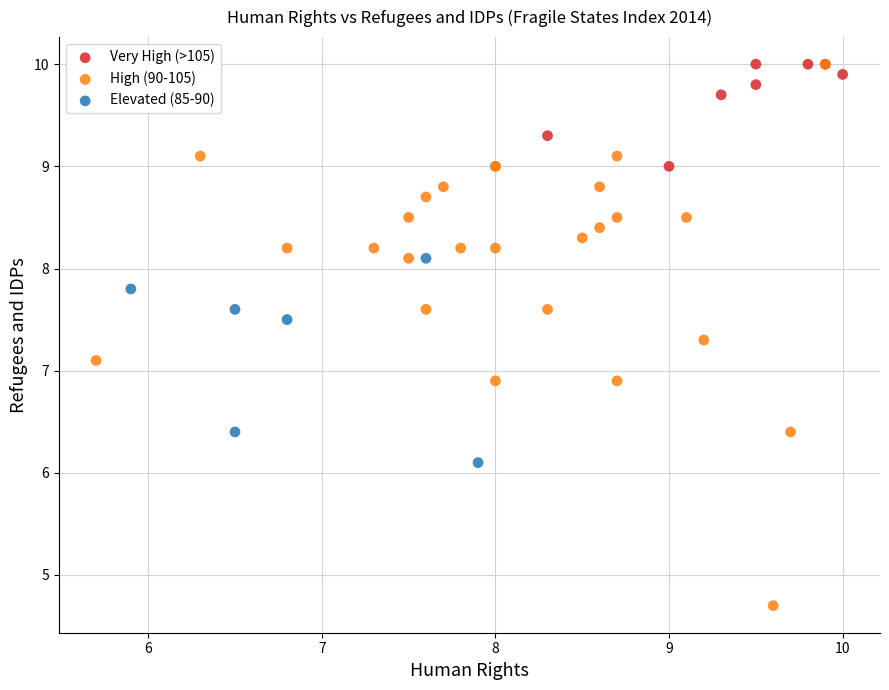

What are all the series names shown in the legend?

Very High (>105), High (90-105), Elevated (85-90)